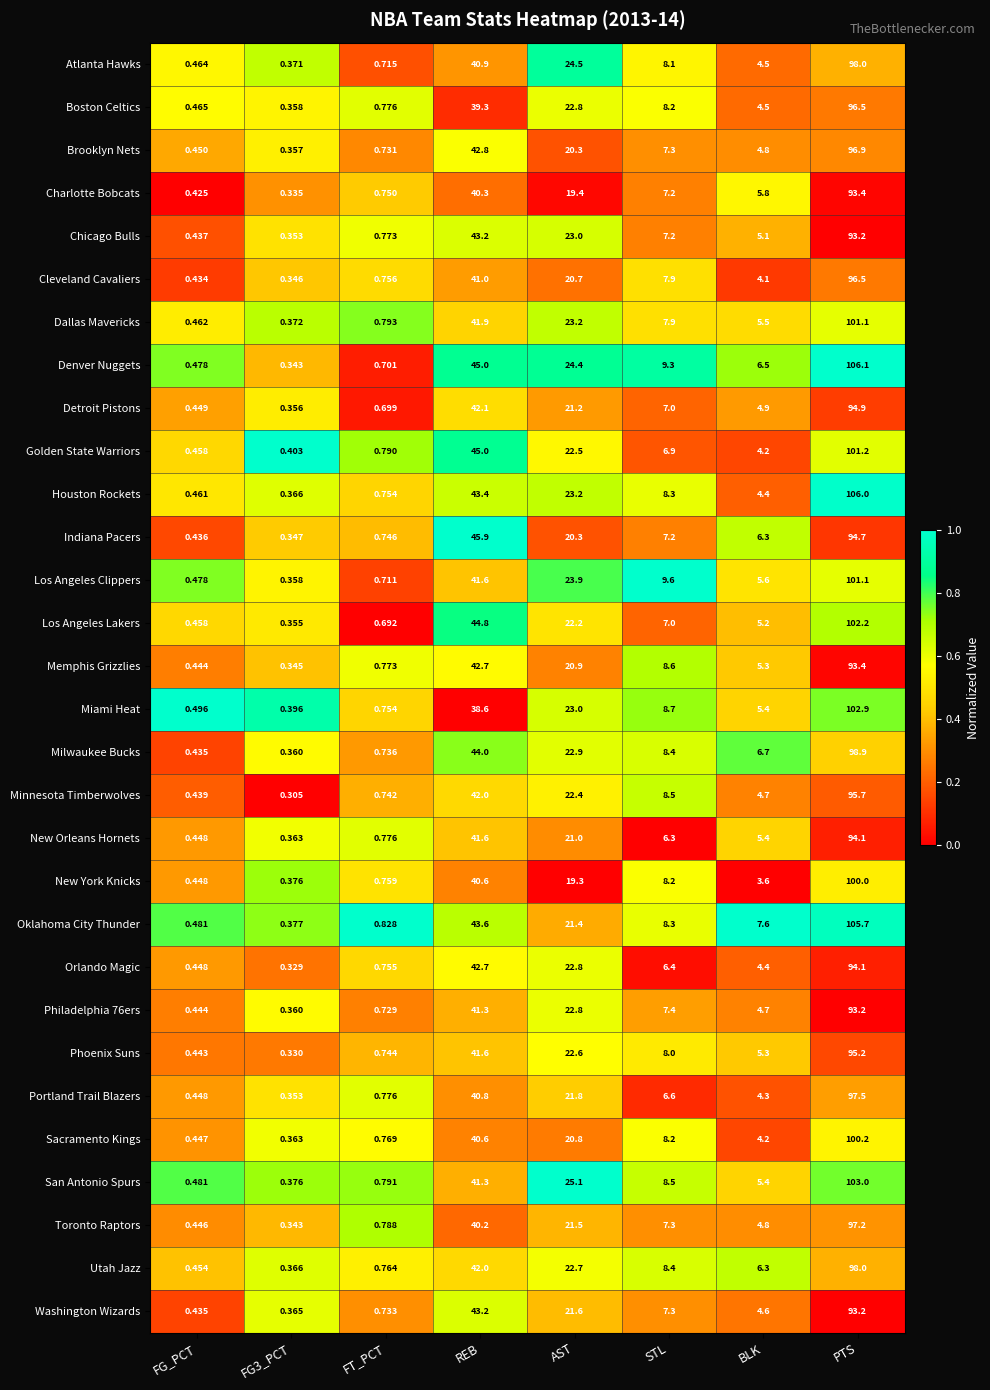

Where is Phoenix Suns nearest to the value 47?

REB